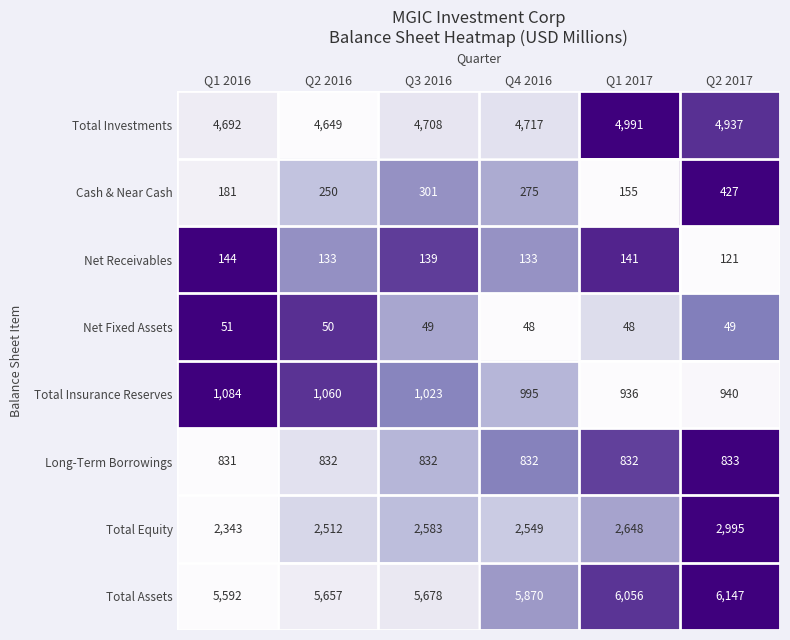

Which label corresponds to the largest value in the chart?

Q2 2017